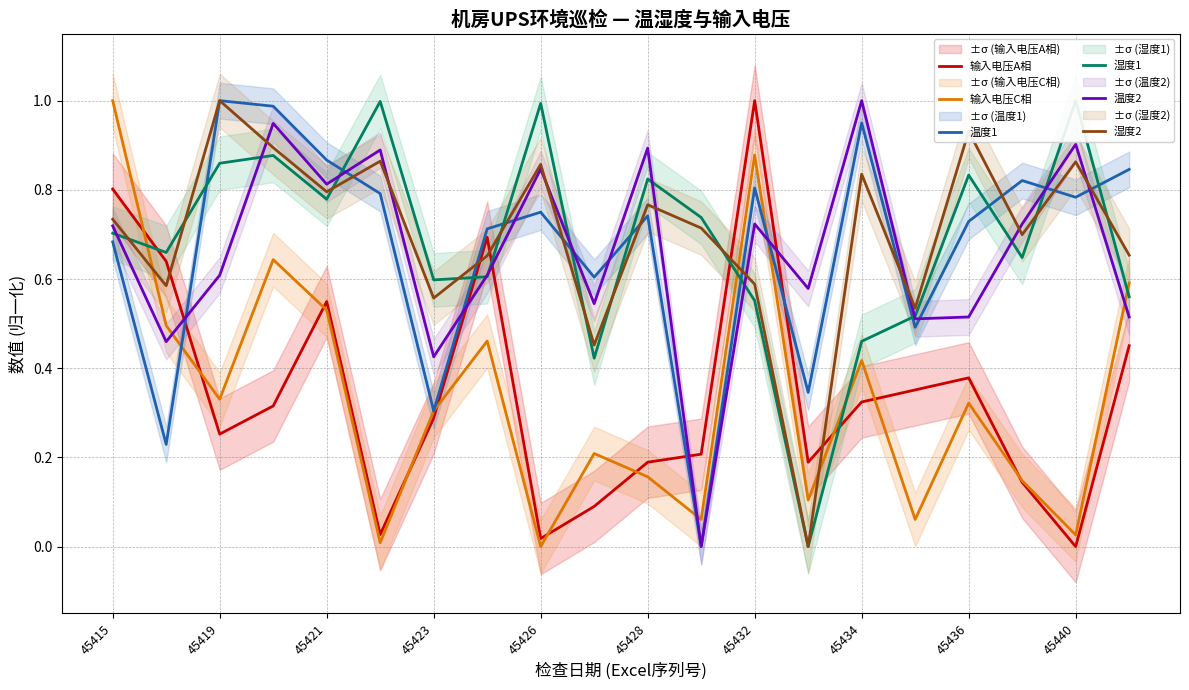

What is the maximum value for 湿度2?

1.0